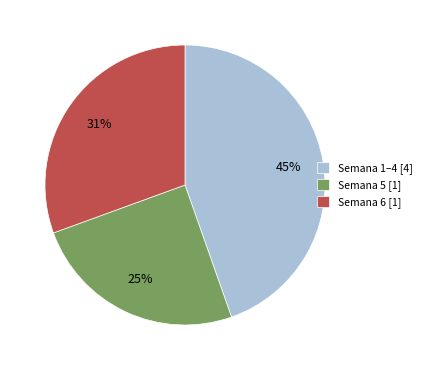

Is the sum of Semana 1–4 [4] and Semana 6 [1] greater than half?

Yes